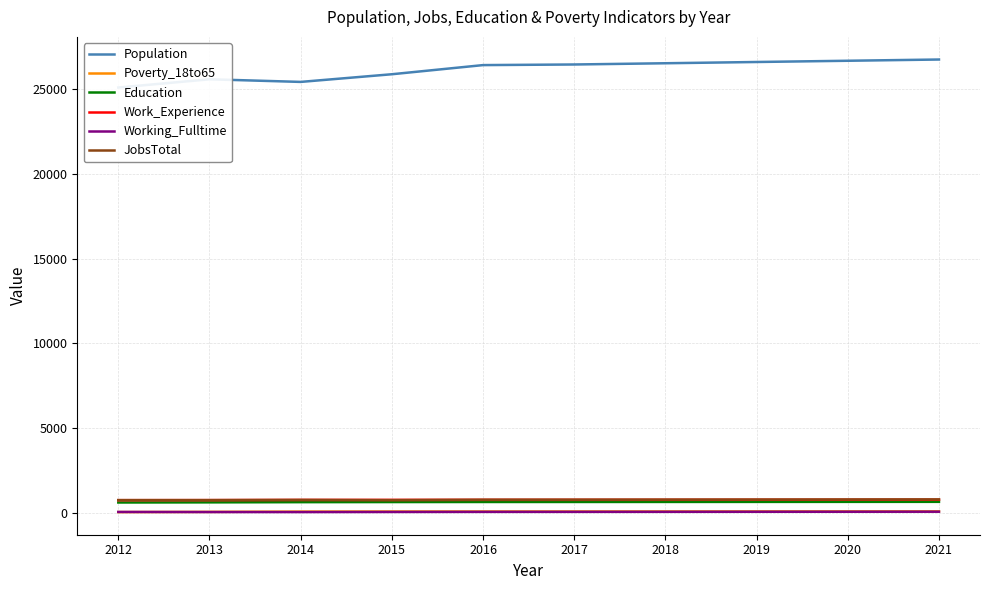

At 2019, list the series in order from smallest to largest.

Working_Fulltime, Poverty_18to65, Education, Work_Experience, JobsTotal, Population